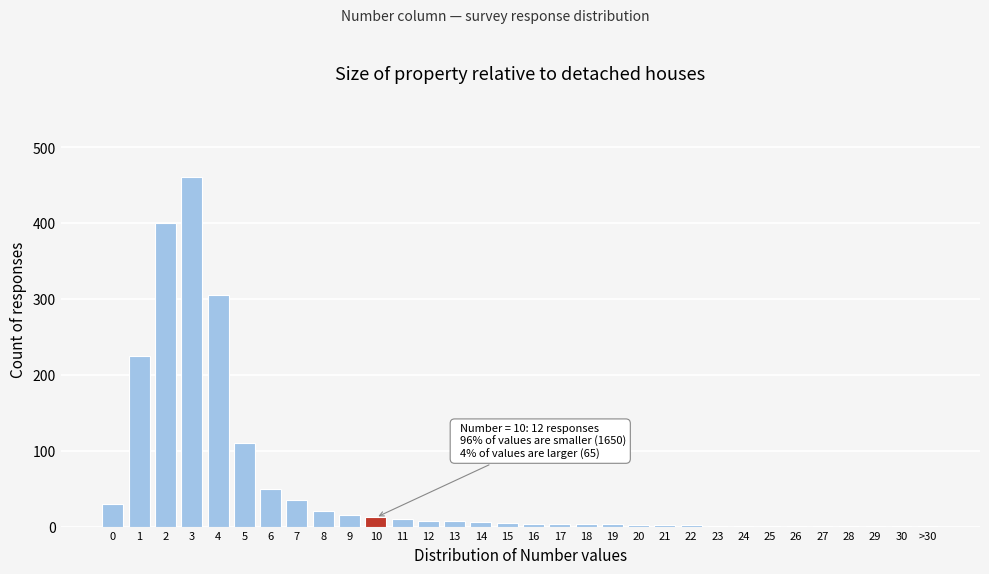

What is the sum of all values?

1727